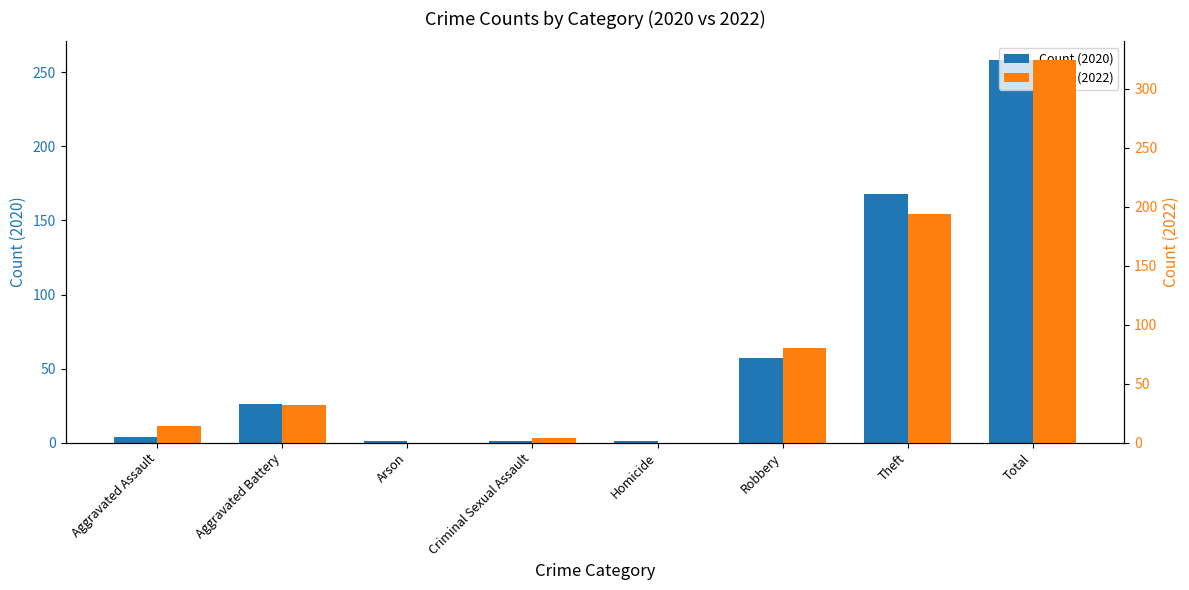

List the series in order of their peak value, highest first.

Count (2022), Count (2020)